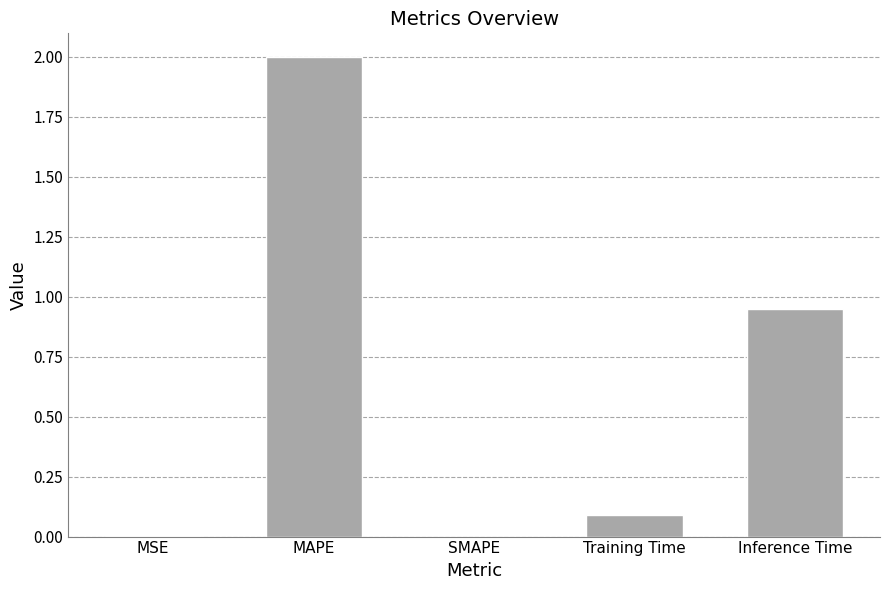

What is the sum of the values at Training Time and MAPE?

2.1